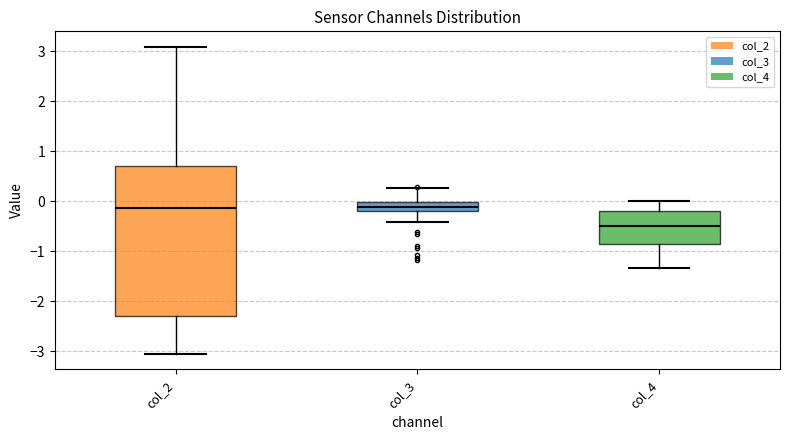

Which box is the tallest, from its lower edge to its upper edge?

col_2